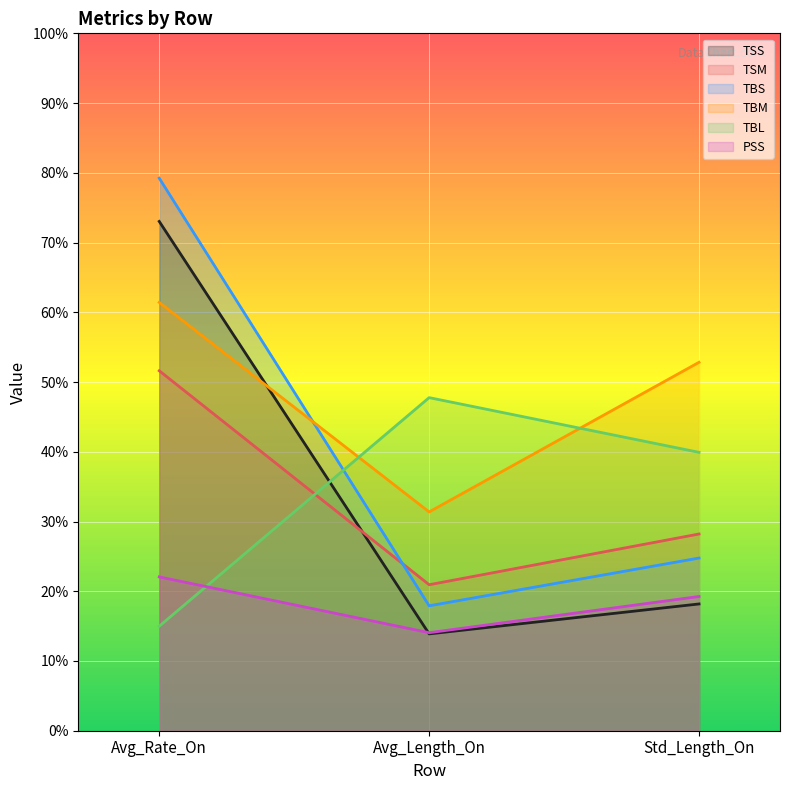

What is the average value of the TBL series?

34.2